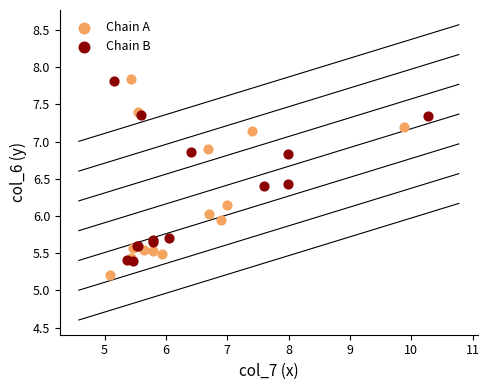

Which series reaches the minimum Y coordinate?

Chain A